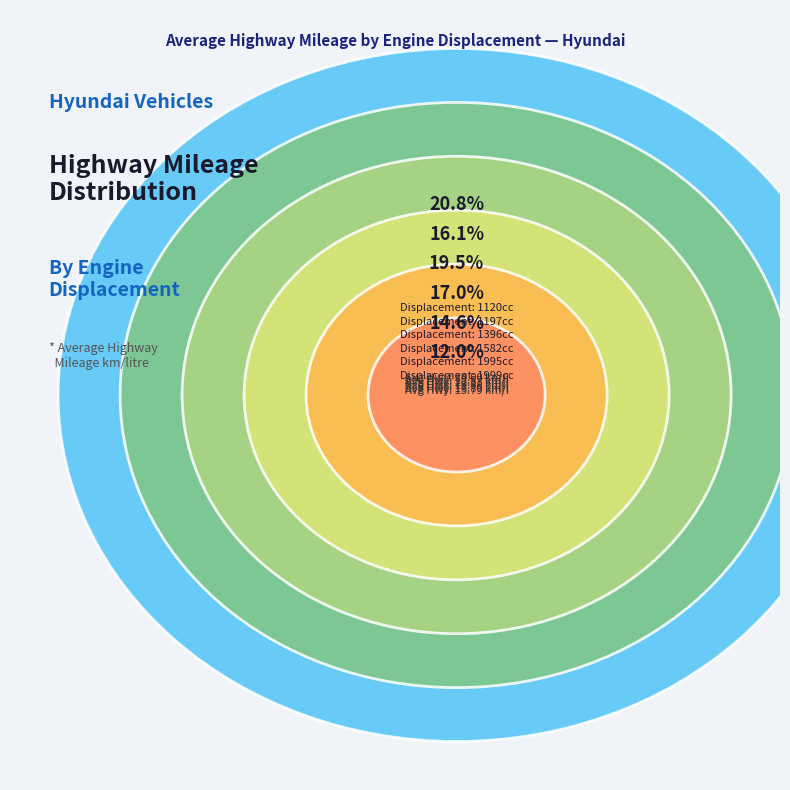

Combined, what portion of the pie is 1197 and 1999?

28.0%